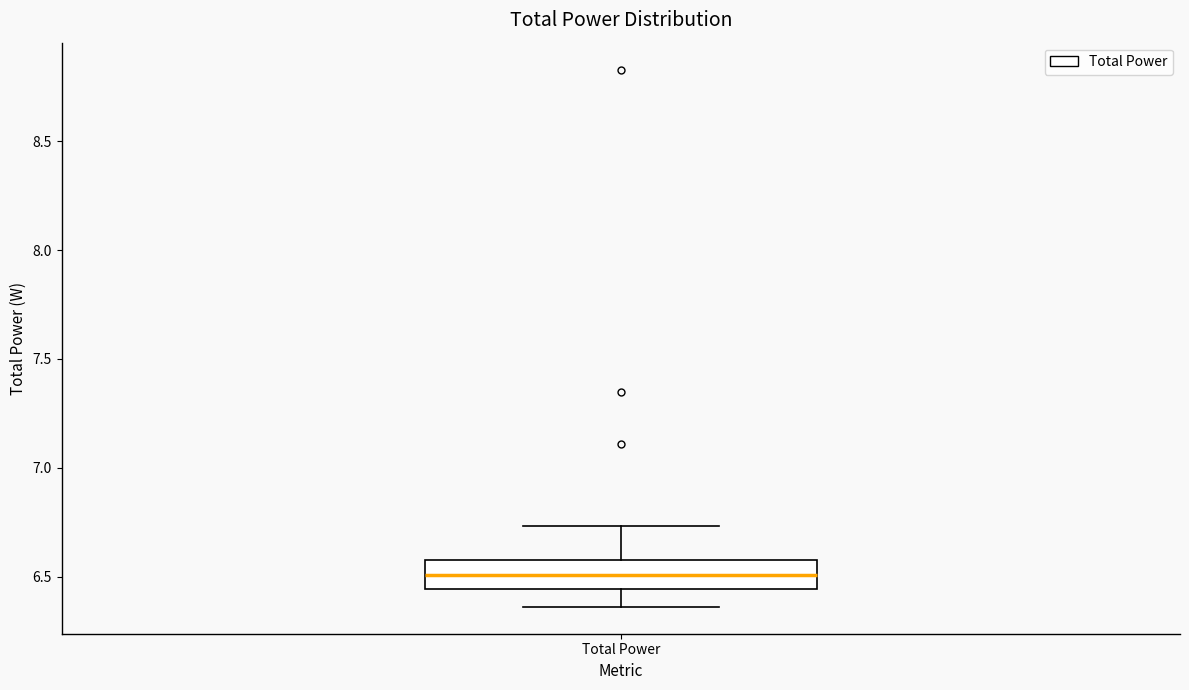

Read this box plot against the y-axis: the position of the median line, the range covered by the box, and the ends of both whiskers. The values are not printed on the chart, so give them approximately, as read against the axis.

median 6.50, box 6.45 to 6.60, whiskers 6.35 to 6.75